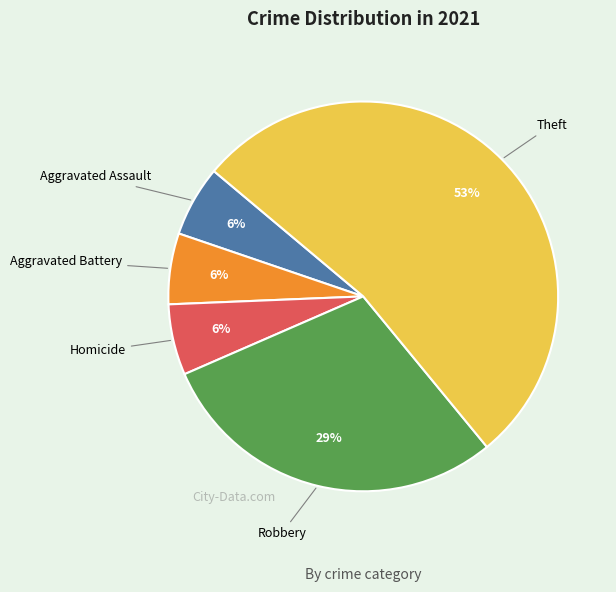

What percentage is the Aggravated Assault slice, to the nearest percent?

6%